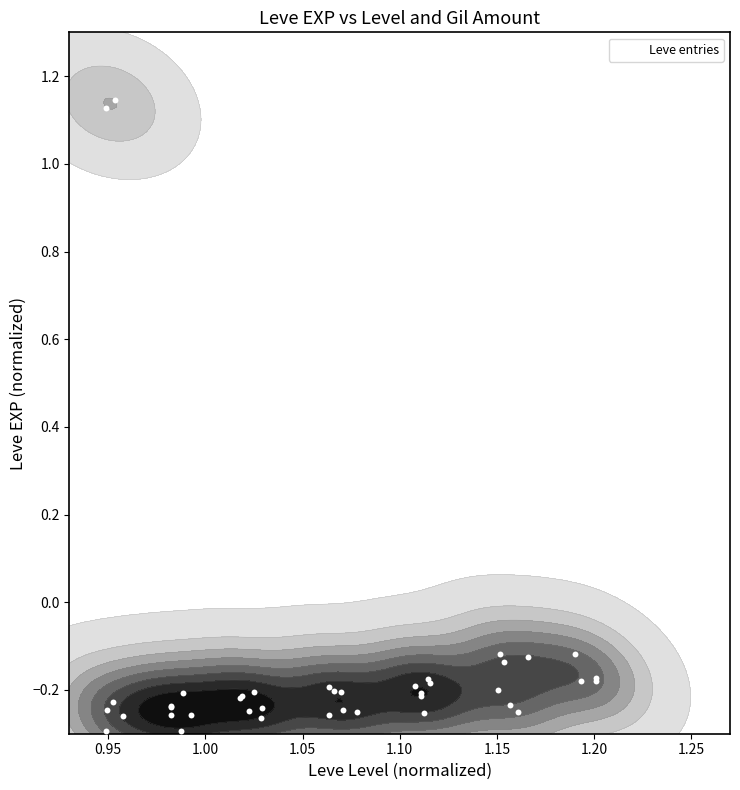

Reading left to right, extract all data points from this chart.

-0.2	-0.2	1.1	-0.3	-0.3	1.1	-0.3	-0.2	-0.2	-0.3	-0.2	-0.3	-0.3	-0.2	-0.2	-0.2	-0.2	-0.2	-0.2	-0.2	-0.3	-0.2	-0.2	-0.3	-0.2	-0.2	-0.2	-0.2	-0.2	-0.3	-0.1	-0.1	-0.2	-0.1	-0.3	-0.2	-0.2	-0.1	-0.2	-0.2